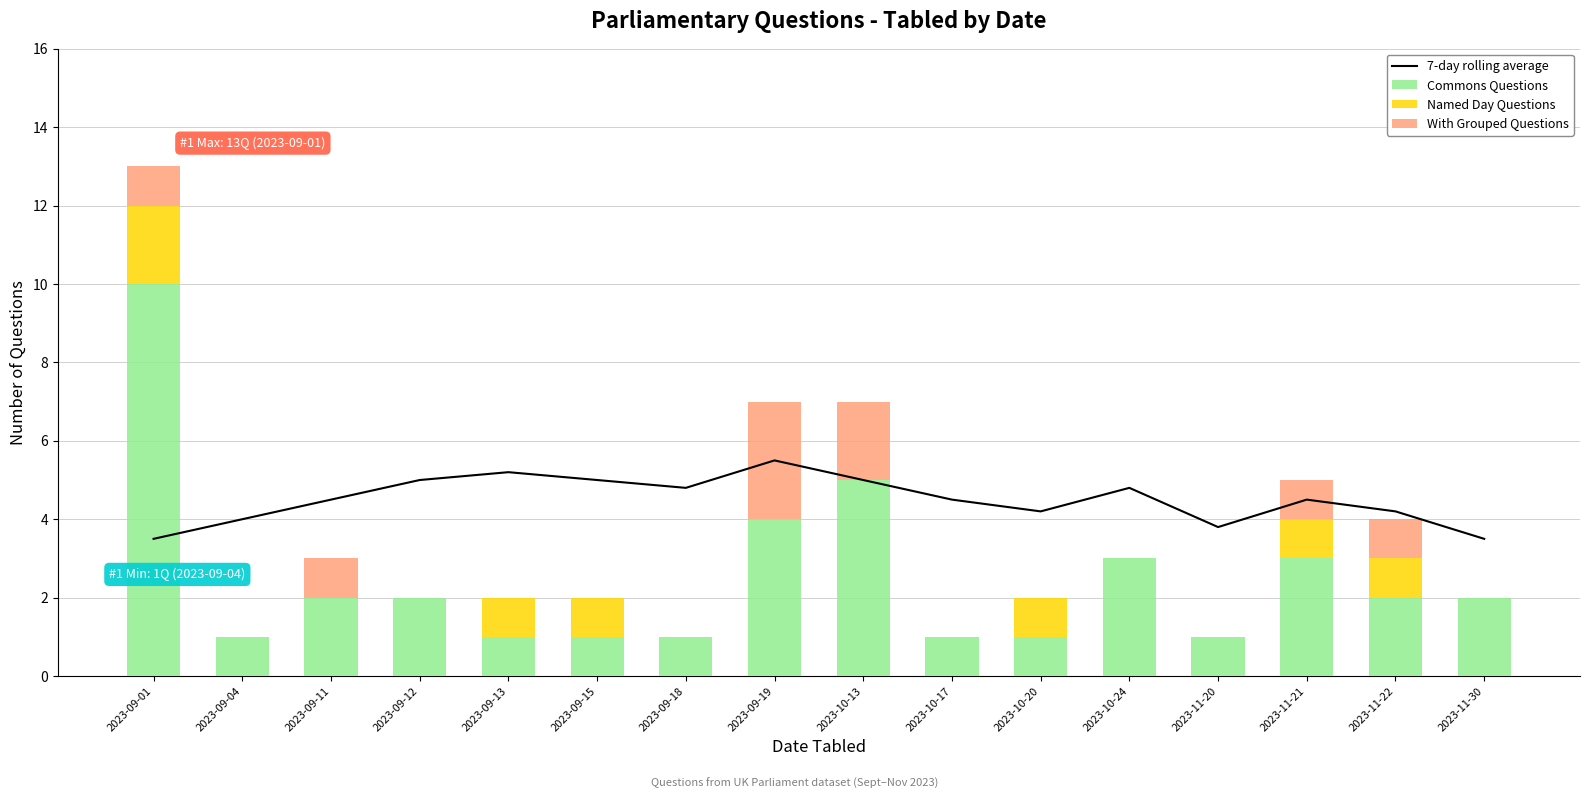

What are all the series names shown in the legend?

7-day rolling average, Commons Questions, Named Day Questions, With Grouped Questions